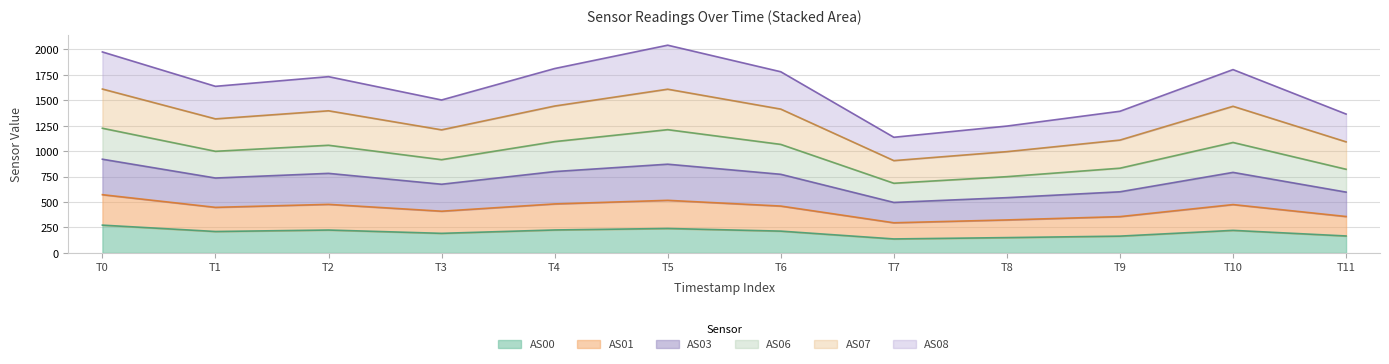

What is the total value across all series at T1?

1637.7